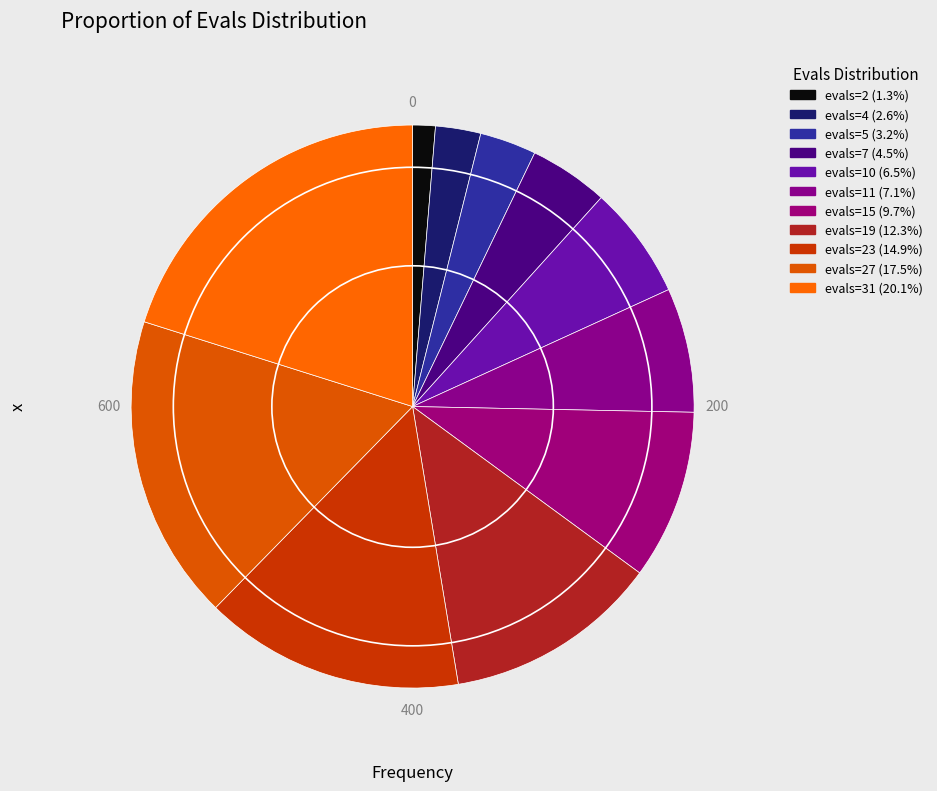

How many slices are in this pie chart?

11